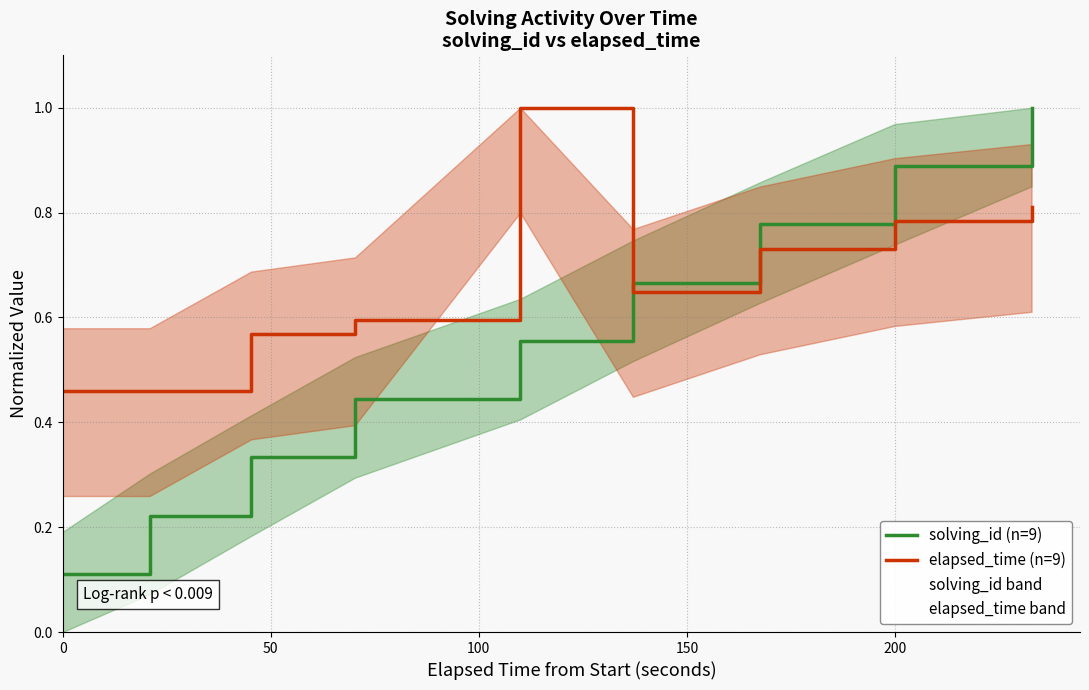

Reading right to left, list all the values displayed in this chart.

solving_id (n=9): 1.0	0.9	0.8	0.7	0.6	0.4	0.3	0.2	0.1
elapsed_time (n=9): 0.8	0.8	0.7	0.6	1.0	0.6	0.6	0.5	0.5